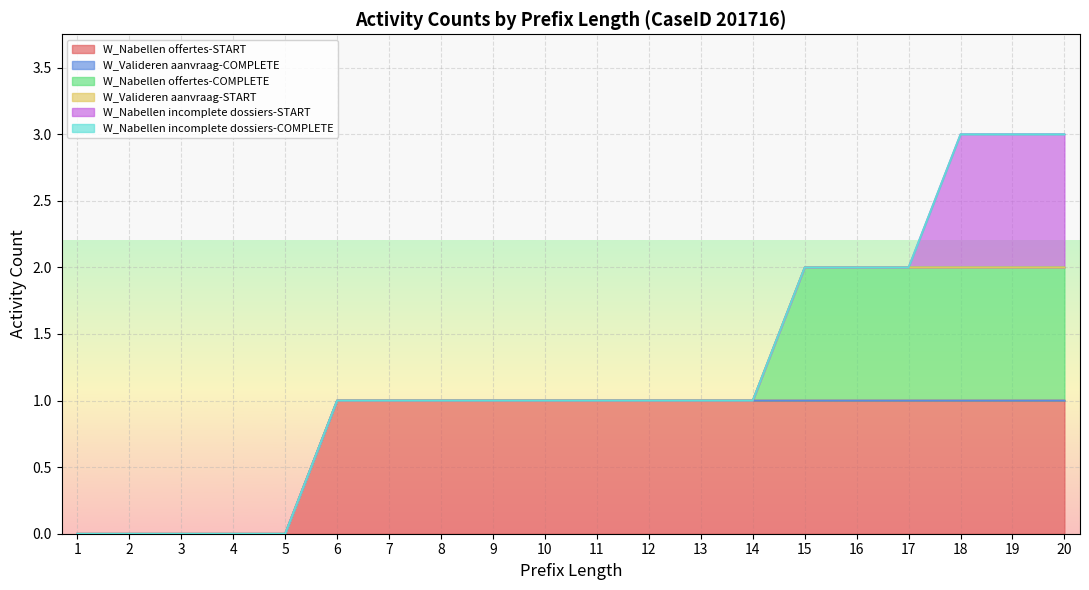

Does the chart display data point markers on the line(s)?

No